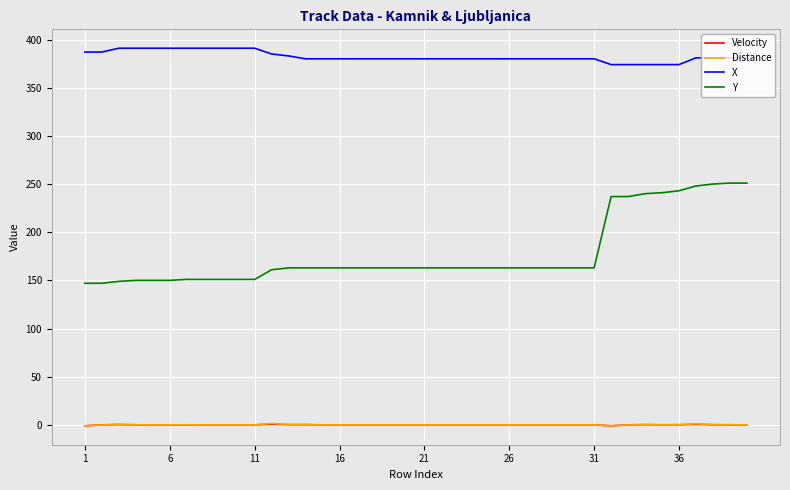

At how many categories does at least one series exceed 2?

40